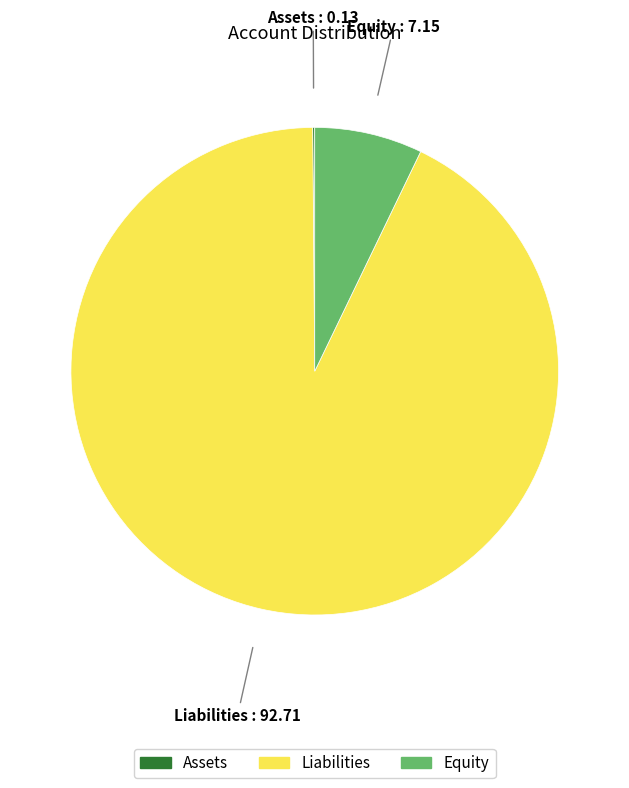

Is there a majority slice in this chart?

Yes